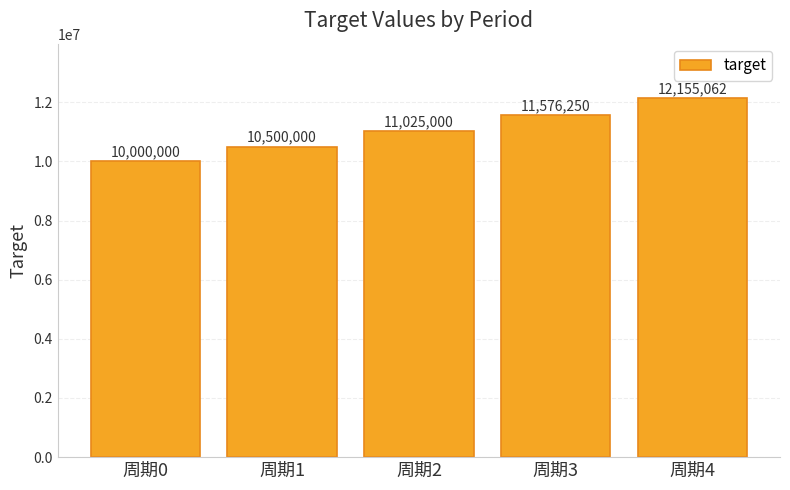

What is the change in value from 周期0 to 周期1?

+500000.0